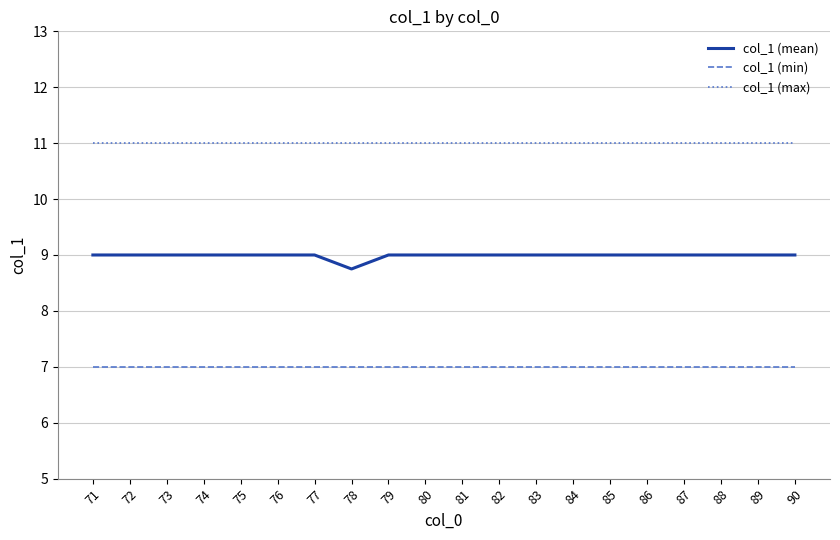

Is the value of col_1 (min) at 86 greater than the value of col_1 (max) at 87?

No